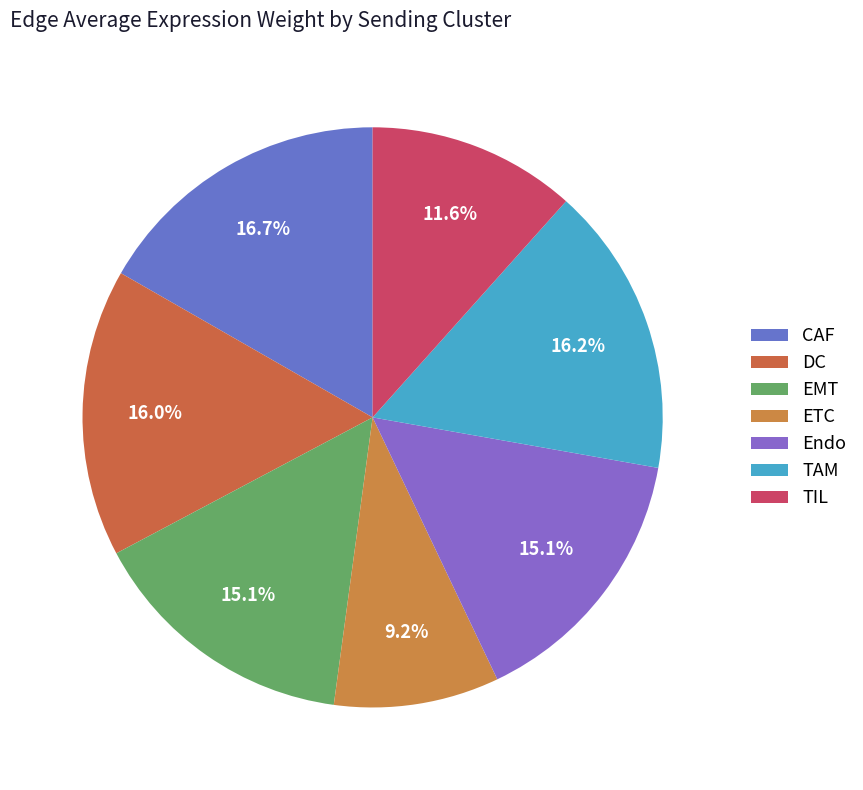

To the nearest percent, what portion does Endo represent?

15%